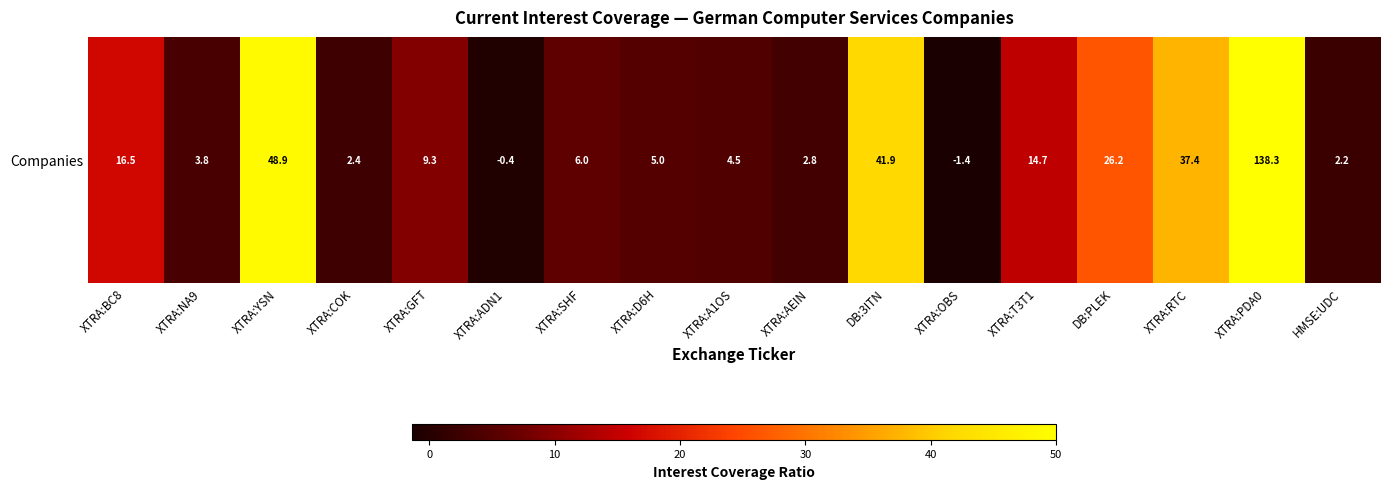

Reading left to right, transcribe all the data shown in this chart.

XTRA:BC8=16.5	XTRA:NA9=3.8	XTRA:YSN=48.9	XTRA:COK=2.4	XTRA:GFT=9.3	XTRA:ADN1=-0.4	XTRA:SHF=6.0	XTRA:D6H=5.0	XTRA:A1OS=4.5	XTRA:AEIN=2.8	DB:3ITN=41.9	XTRA:OBS=-1.4	XTRA:T3T1=14.7	DB:PLEK=26.2	XTRA:RTC=37.4	XTRA:PDA0=138.3	HMSE:UDC=2.2